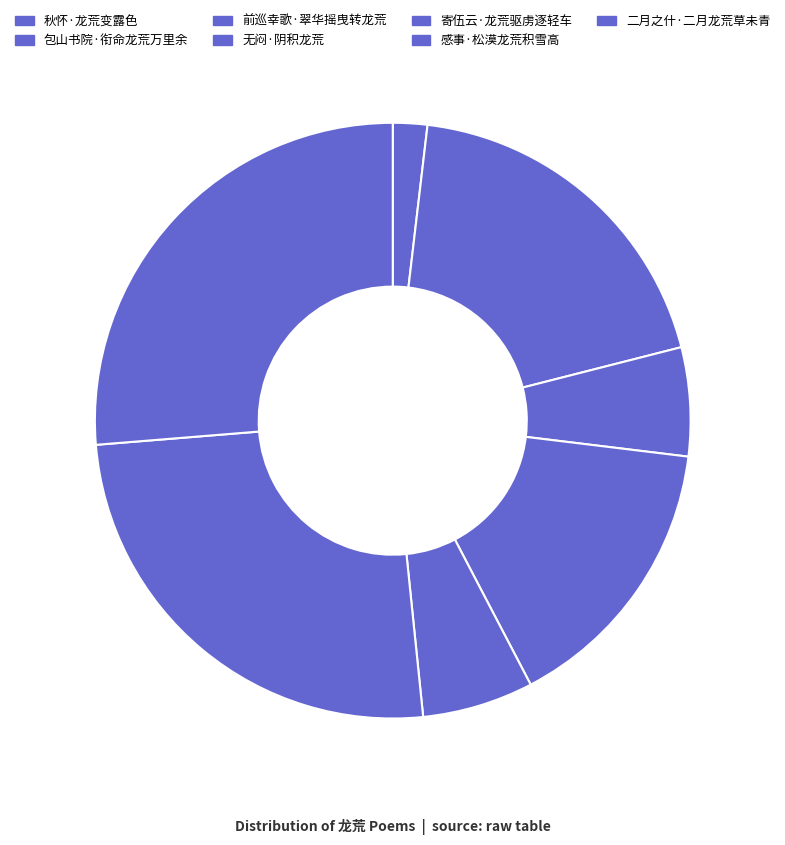

To the nearest percent, what is the average slice percentage?

14%